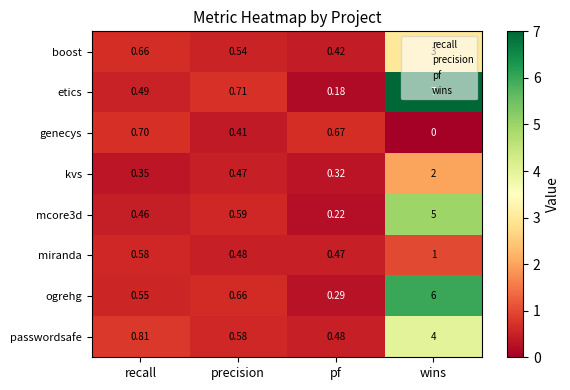

At which label is etics closest to 3?

precision